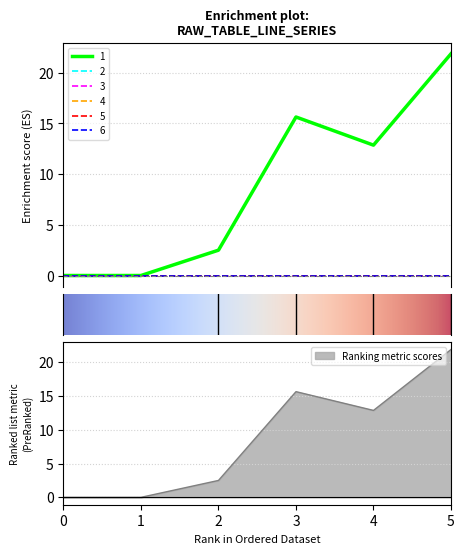

How many series are shown in this chart?

6